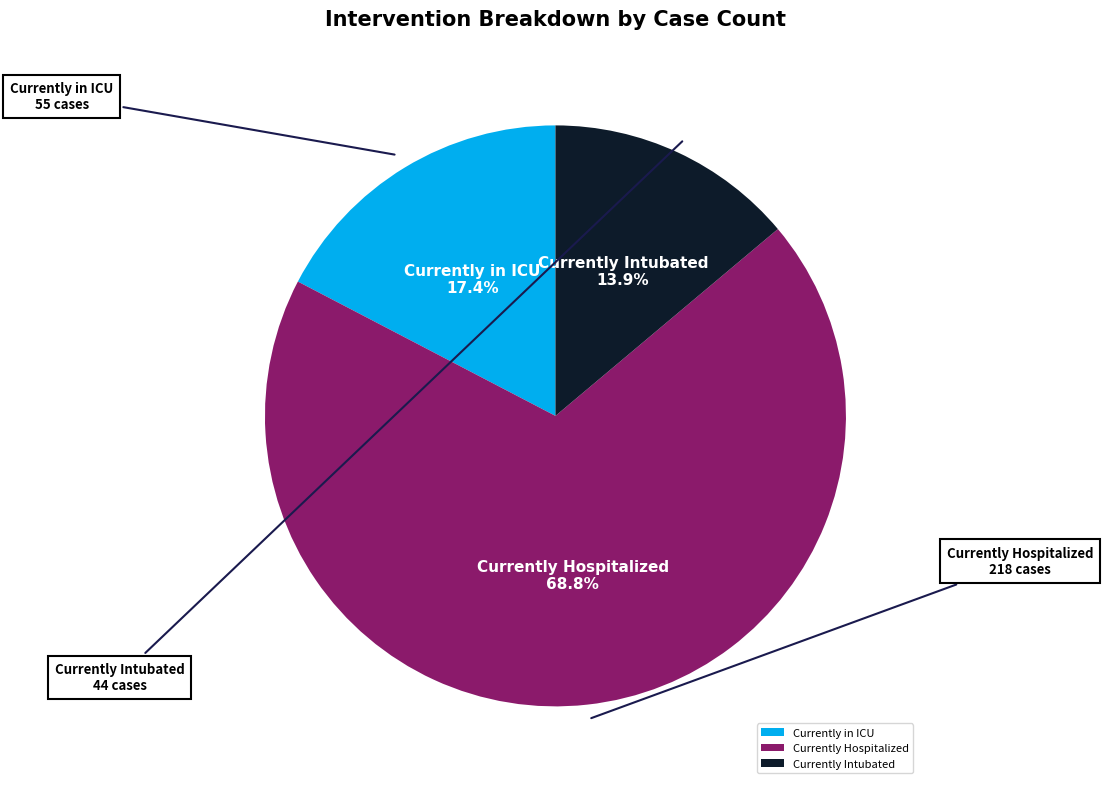

What is the largest slice in the pie chart?

Currently Hospitalized